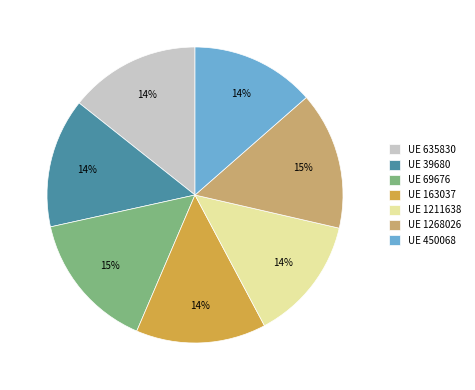

Combined, do UE 163037 and UE 635830 account for over 50%?

No